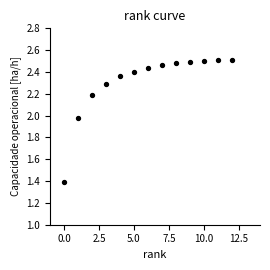

What Y value in the scatter plot is closest to 1?

1.4